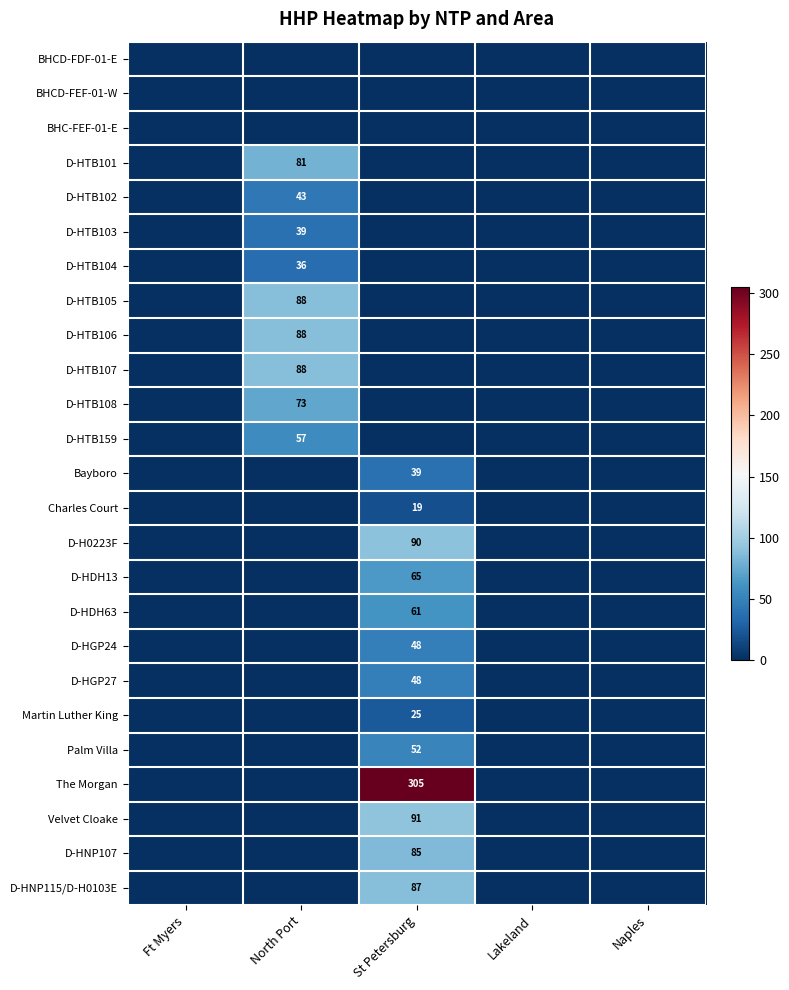

Is it true that D-HTB159 equals 74 at North Port?

False